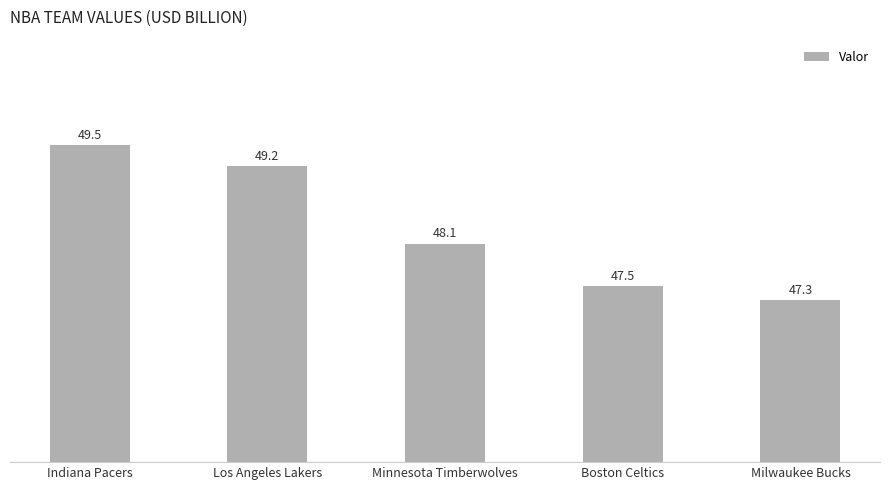

What is the value of the 5th bar from the left?

47.3